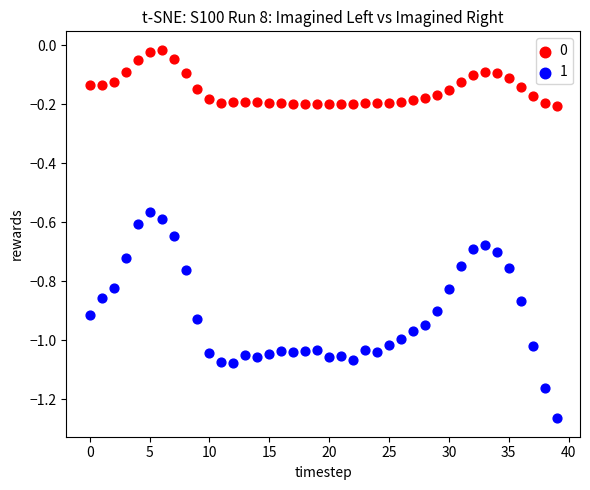

Across all data points, what is the range of Y values (max minus min)?

1.2